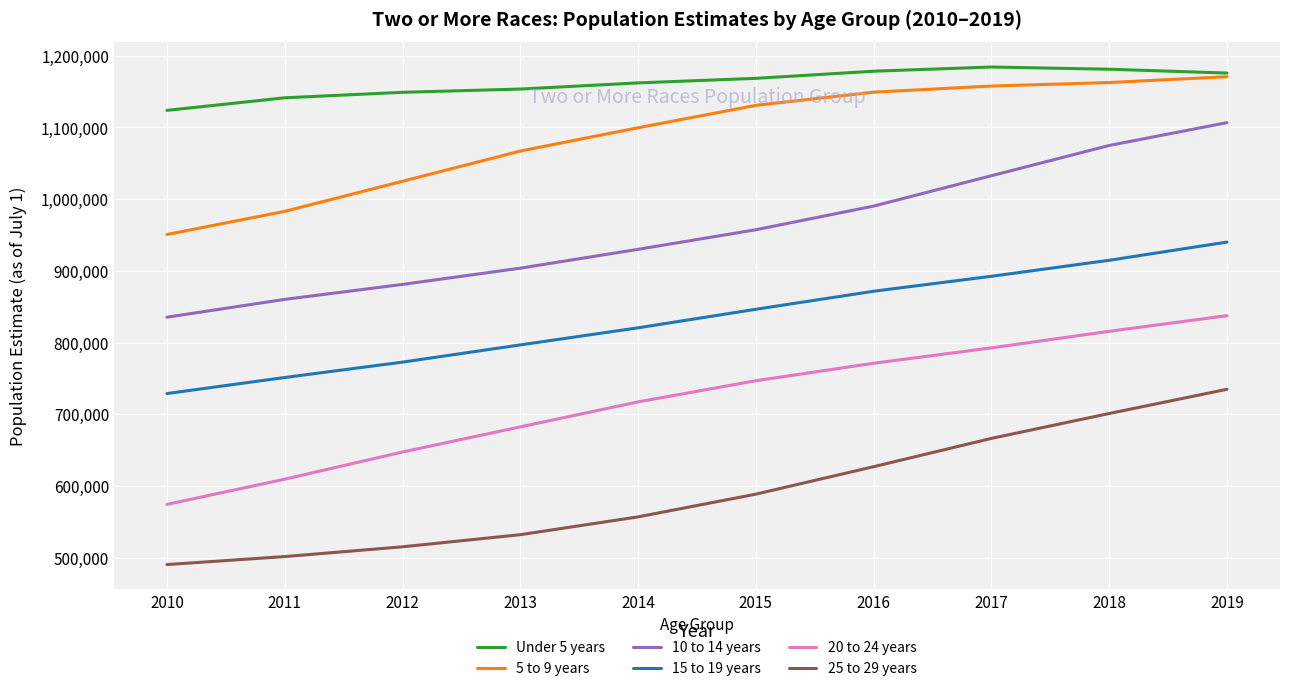

True or false: 5 to 9 years has a value of 333096 at 2018.

False